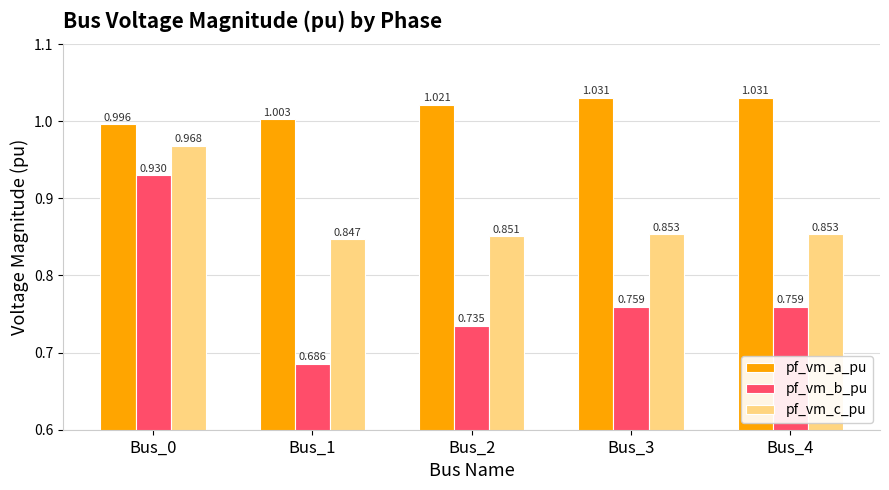

At which label does pf_vm_c_pu reach its minimum?

Bus_1